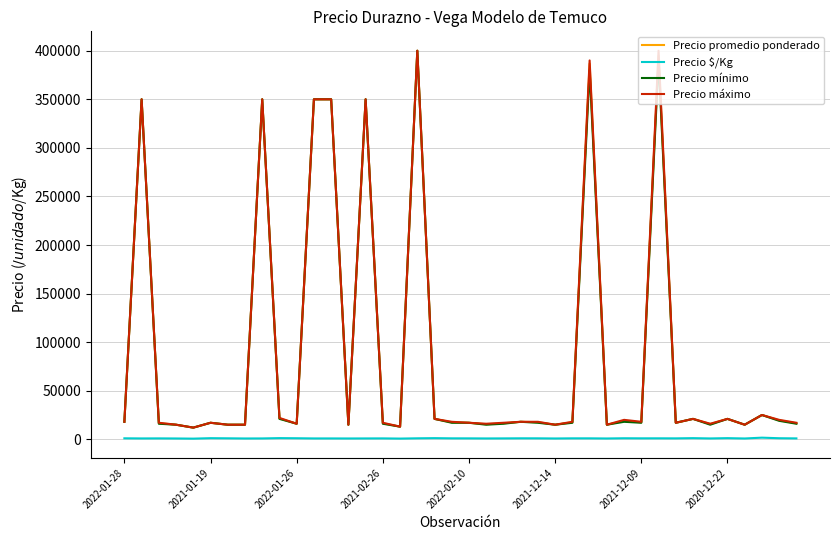

What is the greatest value displayed?

400000